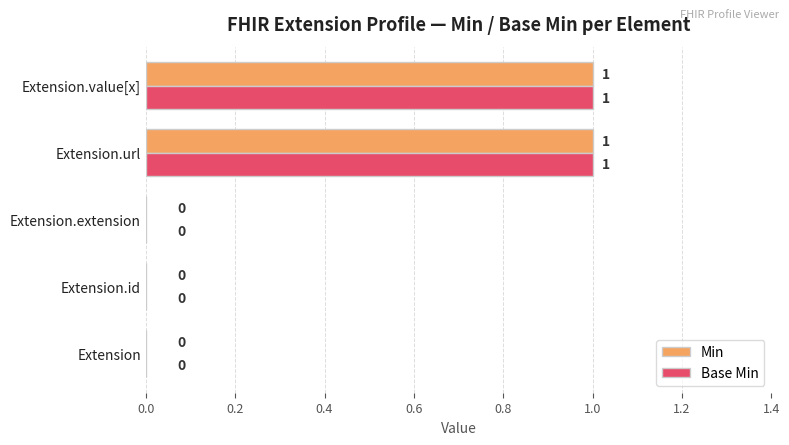

What are all the series names shown in the legend?

Min, Base Min